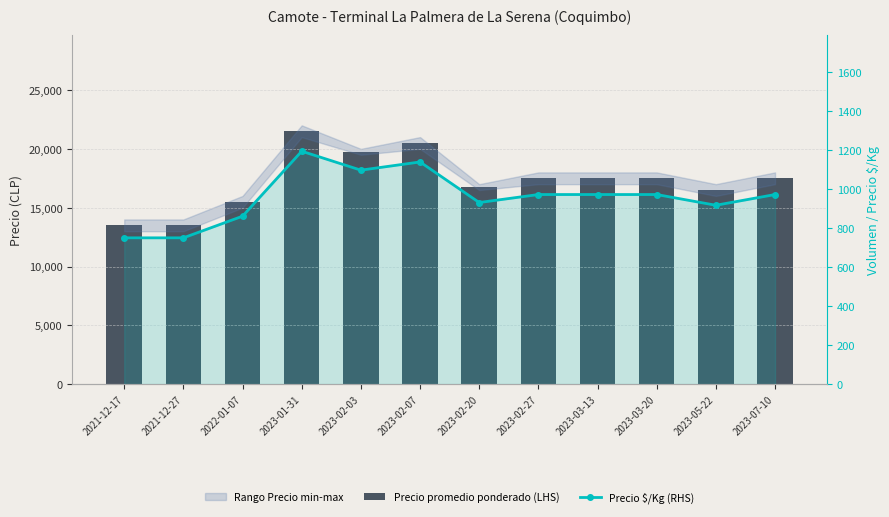

Are the bars horizontal?

No